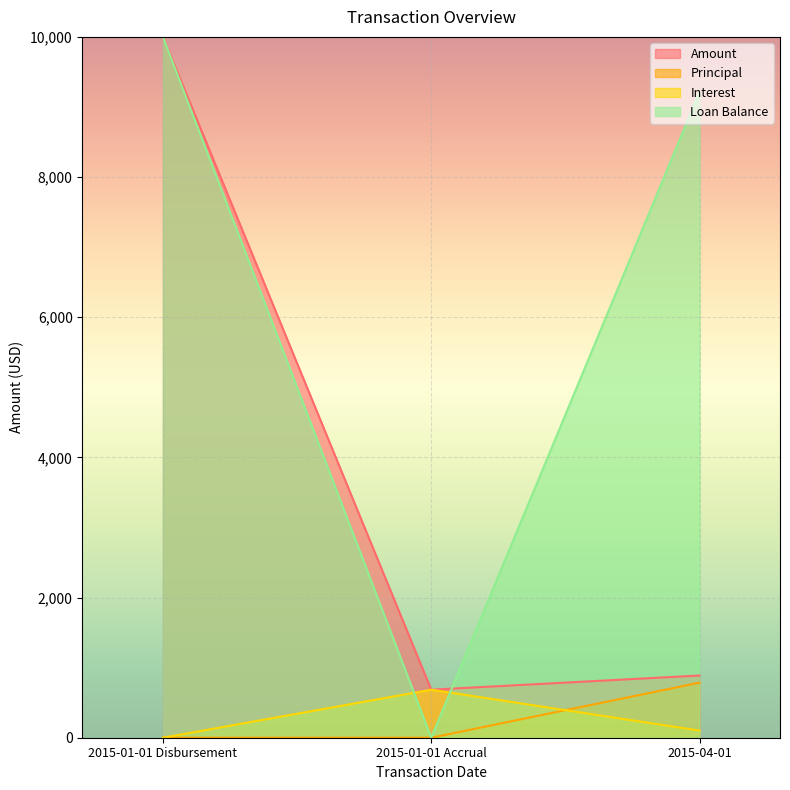

True or false: Loan Balance has a value of 4931.4 at 2015-04-01.

False